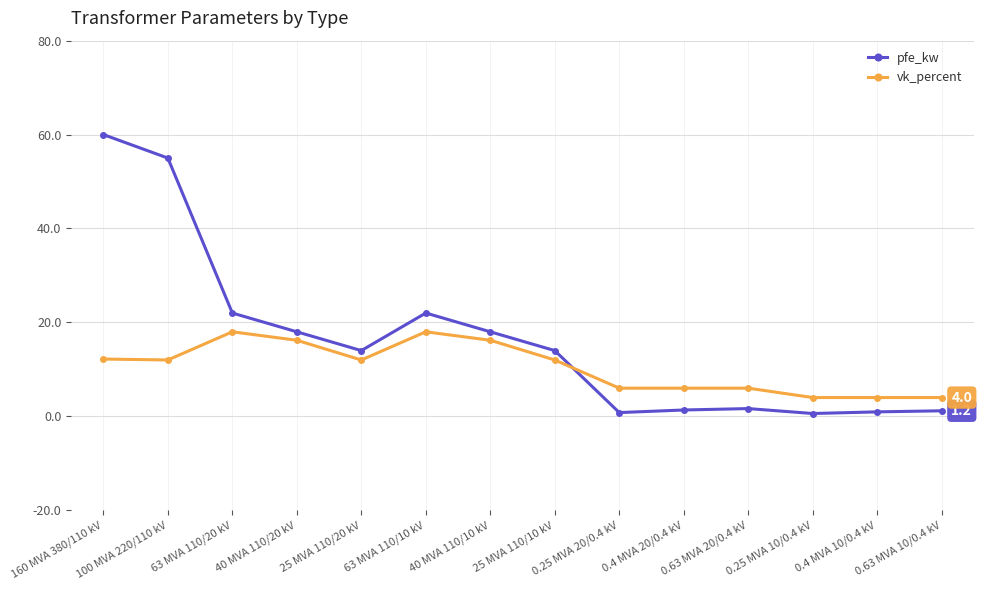

How many intersections are there between vk_percent and pfe_kw?

1